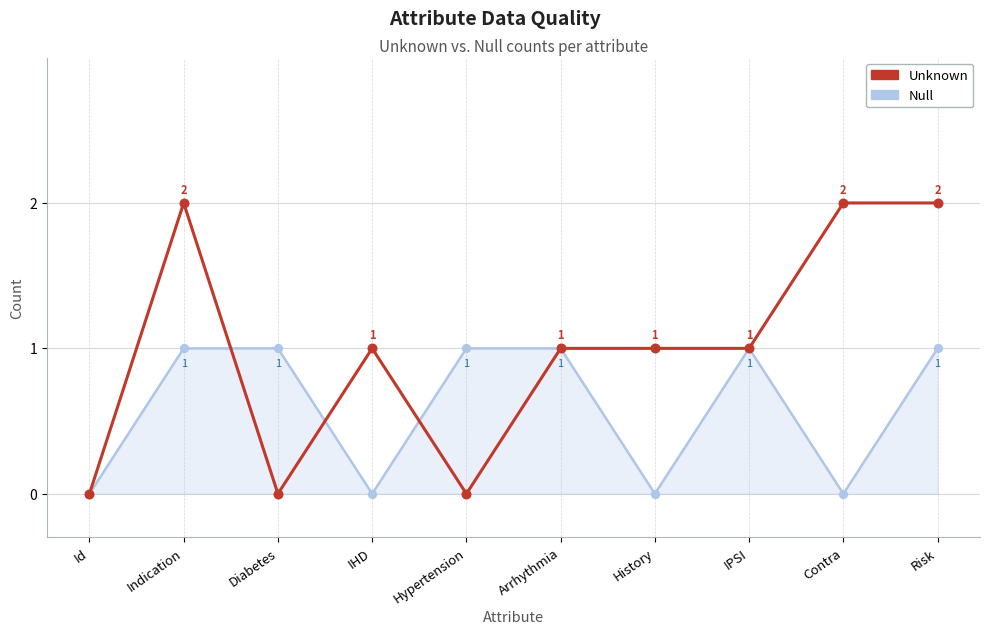

Is the value of Unknown at Indication greater than the value of Null at IHD?

Yes